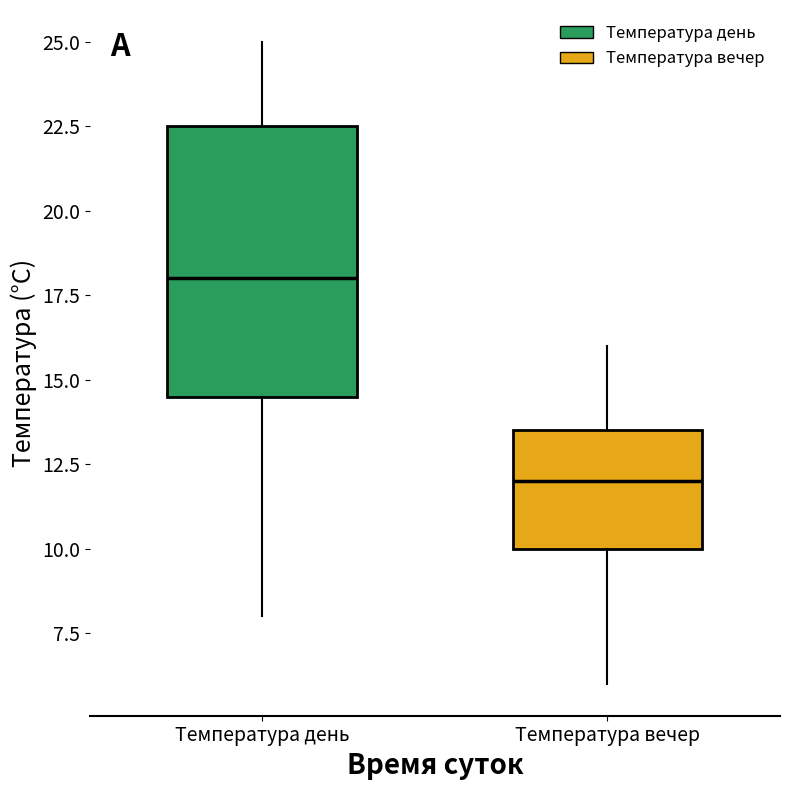

Reading left to right, transcribe this box plot: for each box, give where its median line is, the range the box spans, and where its two whiskers end, as read against the y-axis. The values are not printed on the chart, so give them approximately, as read against the axis.

Температура день: median 18.0, box 14.5 to 22.5, whiskers 8.0 to 25.0
Температура вечер: median 12.0, box 10.0 to 13.5, whiskers 6.0 to 16.0